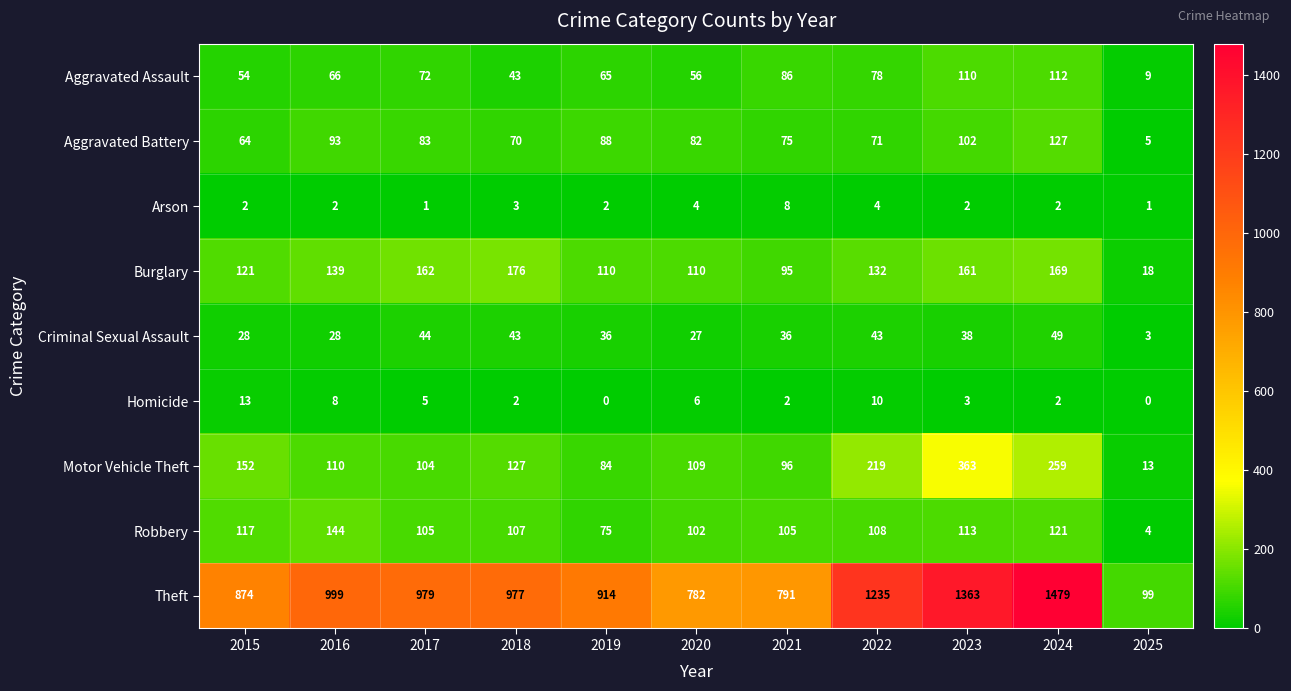

True or false: Aggravated Battery has a value of 82 at 2020.

True